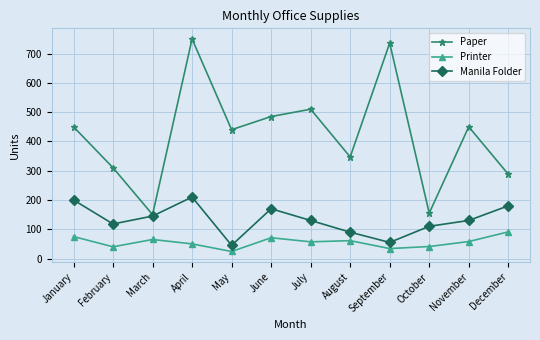

What is the sum of the Paper values at September and January?

1186